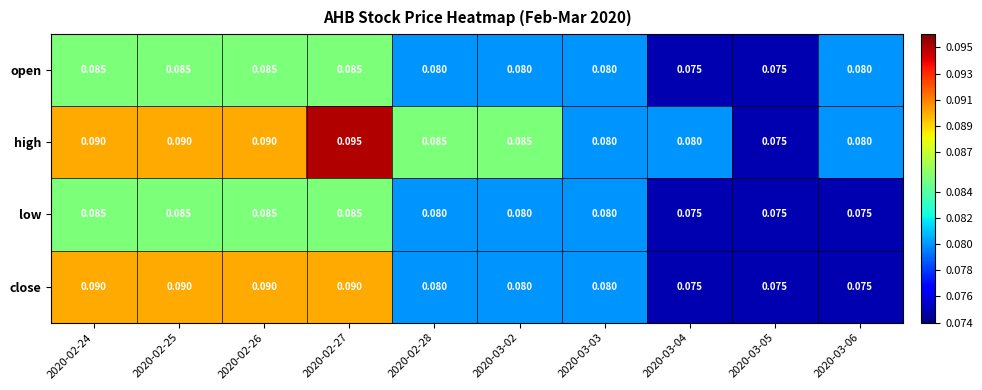

Which series has the largest range (max minus min)?

high